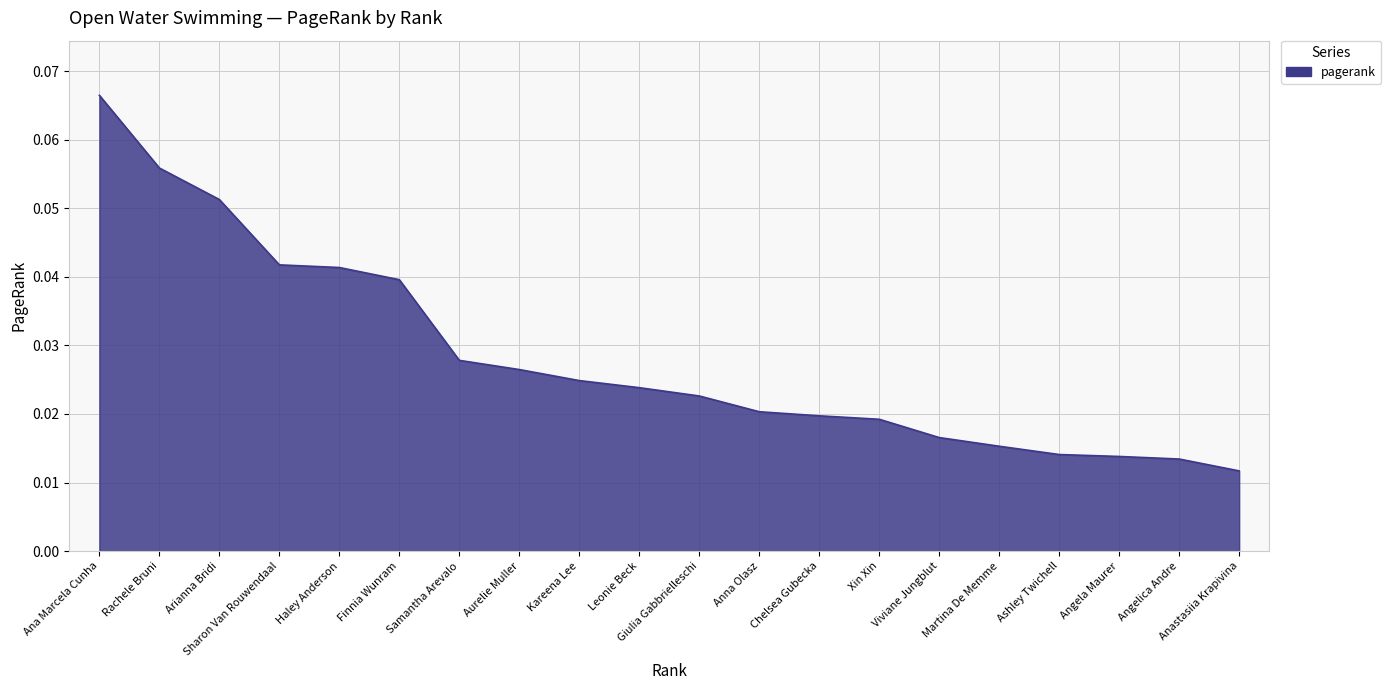

Count the values in the range 0 to 1.

20